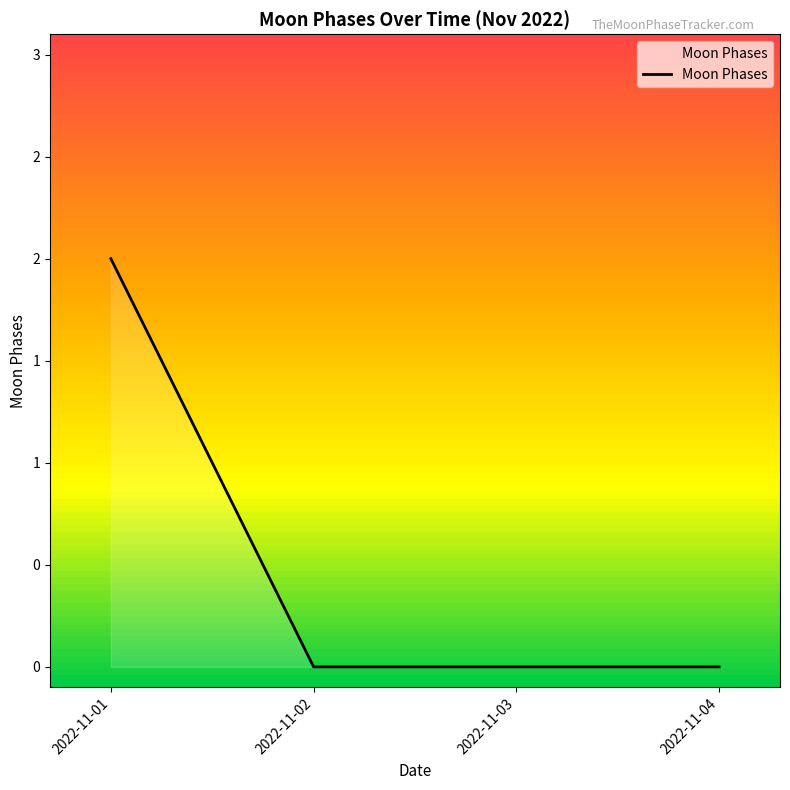

Is this an area chart (filled region under the line)?

Yes